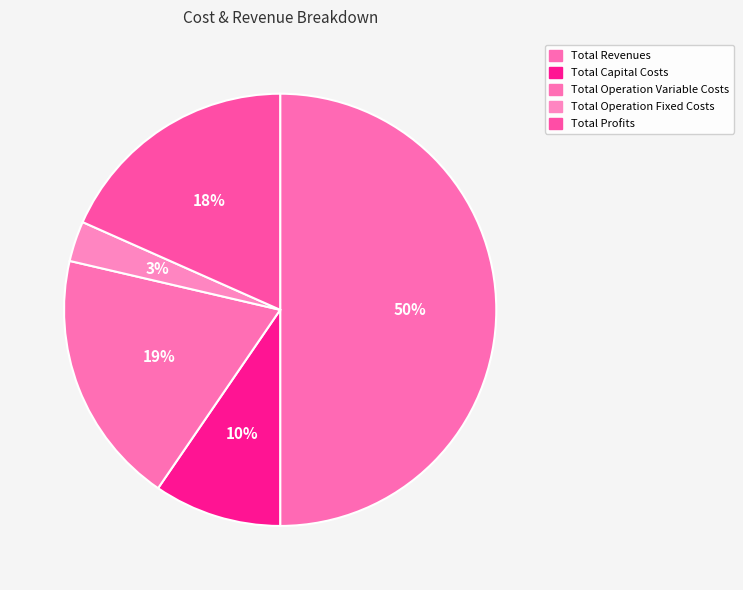

Combined, do Total Capital Costs and Total Profits account for over 50%?

No